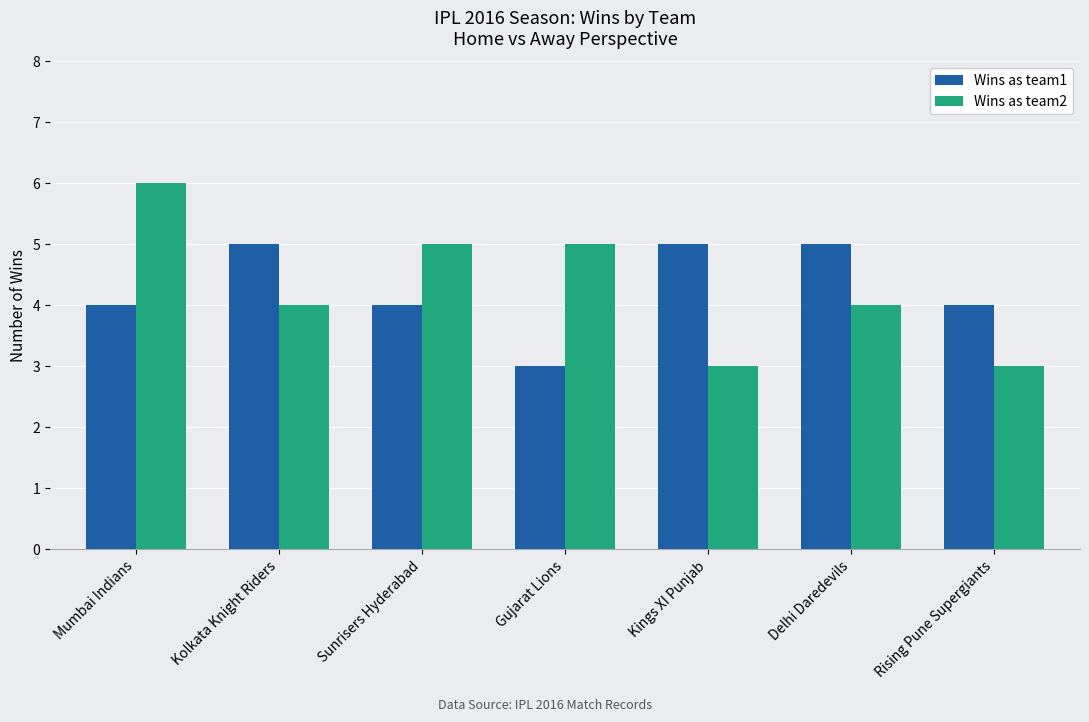

What are all the series names shown in the legend?

Wins as team1, Wins as team2